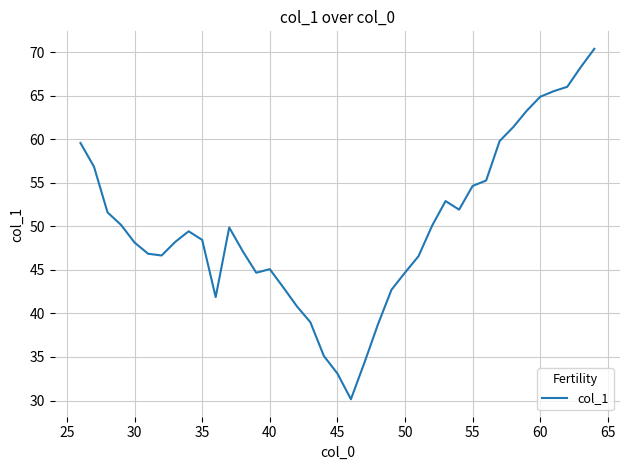

How many interior local valleys (lower than both neighbors) does the data have?

5